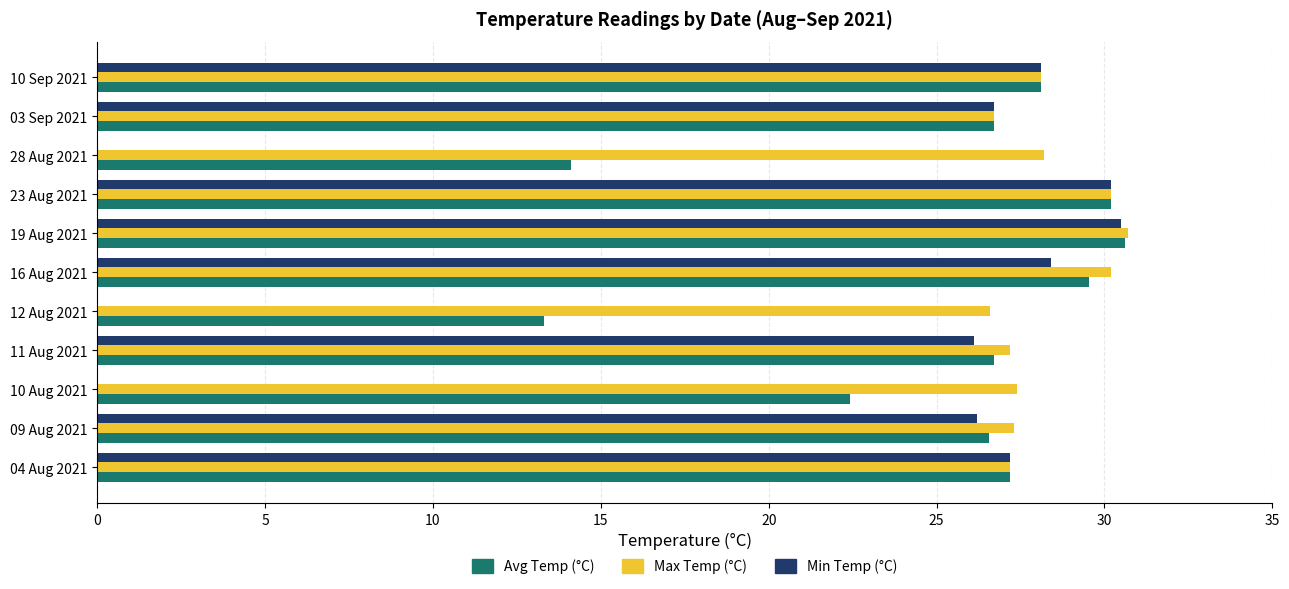

How many data points does each series have?

11